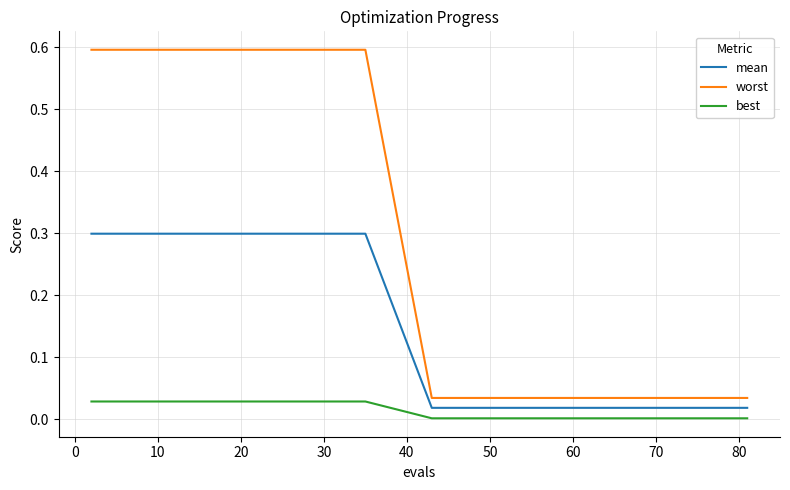

Rank the series by their maximum value, from lowest to highest.

best, mean, worst